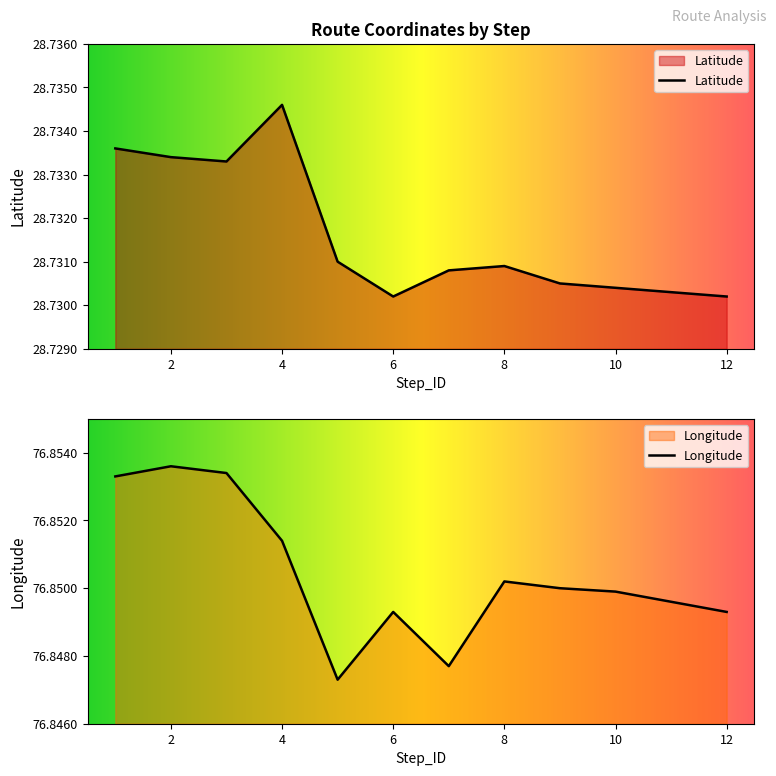

At how many categories does at least one series exceed 41?

12